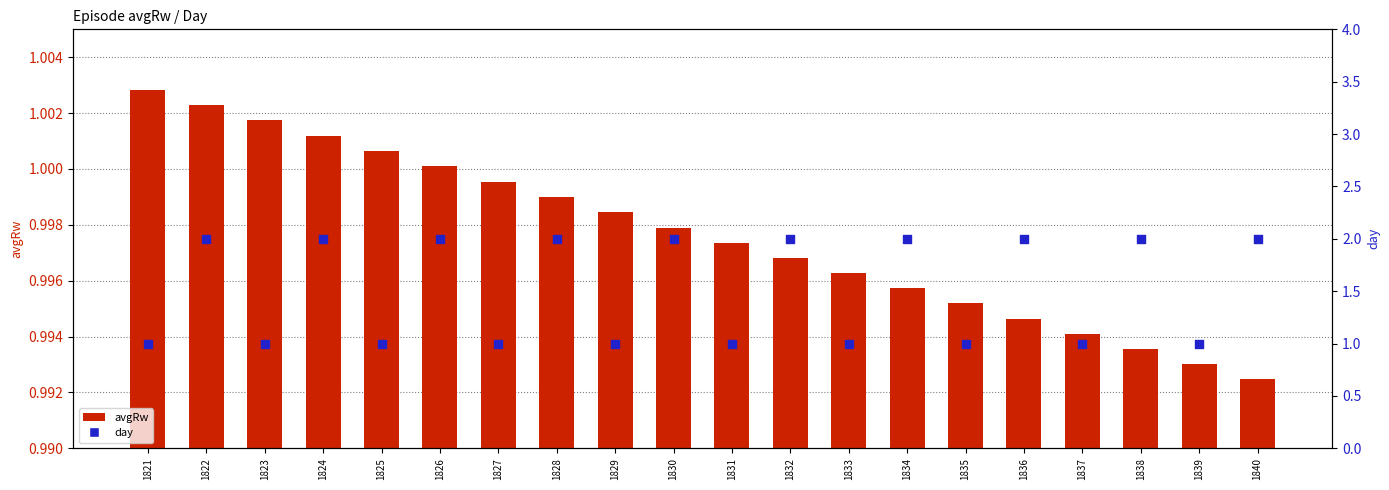

Which series reaches the minimum Y coordinate?

avgRw